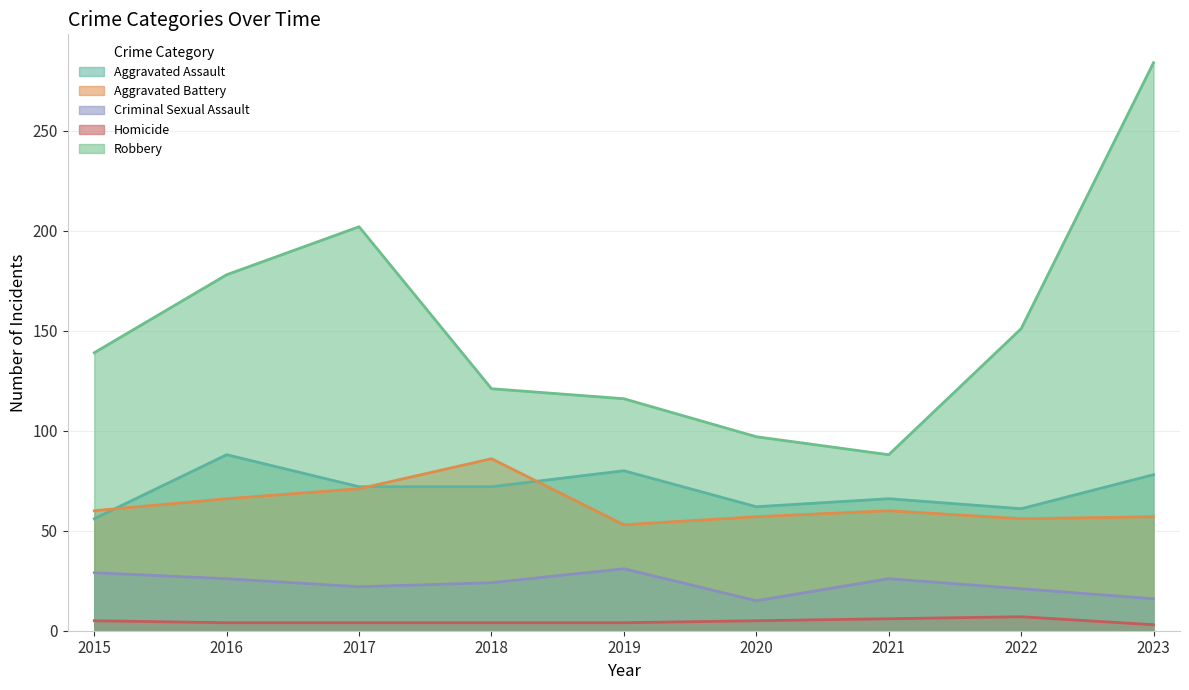

Rank the series by their maximum value, from lowest to highest.

Homicide, Criminal Sexual Assault, Aggravated Battery, Aggravated Assault, Robbery